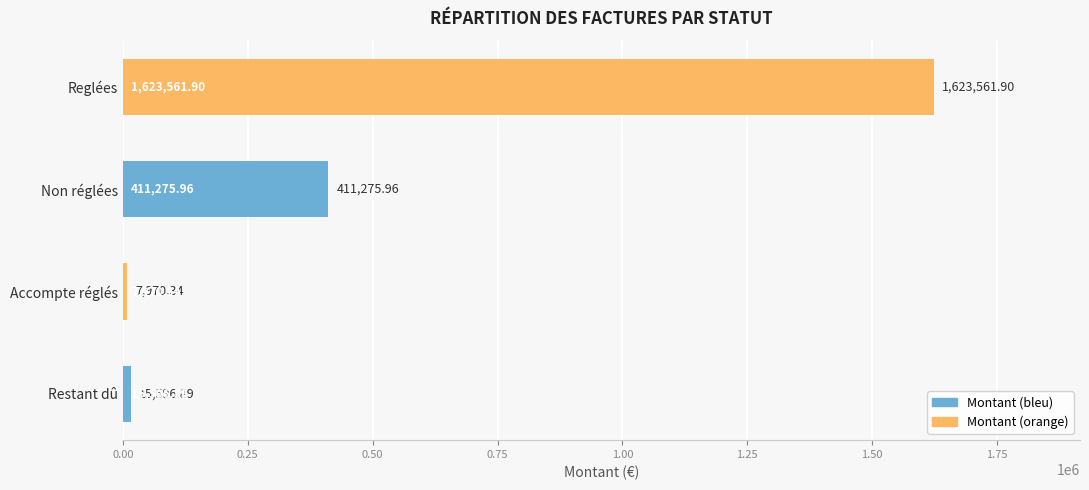

Between Non réglées and Restant dû, which is larger?

Non réglées